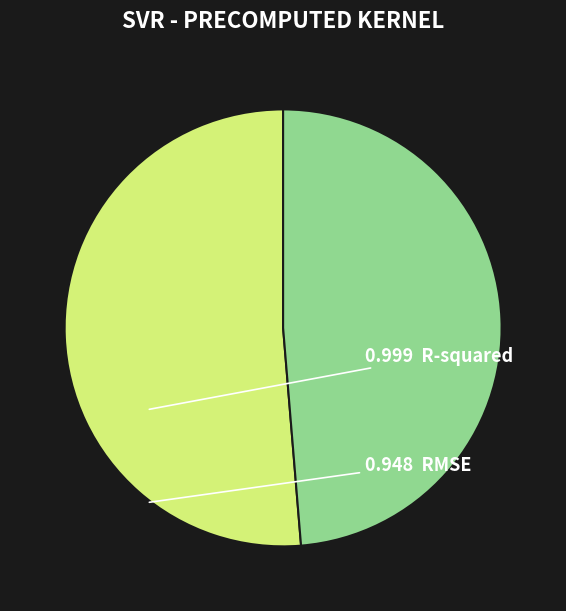

How many slices are in this pie chart?

2